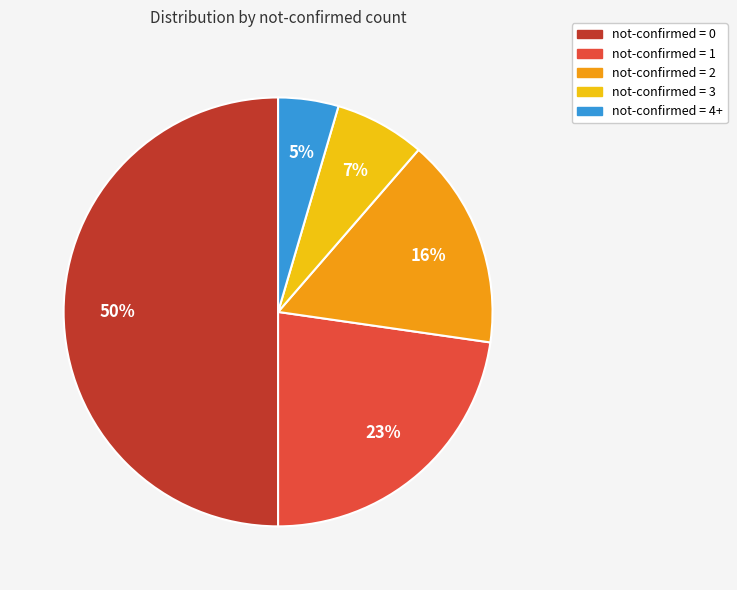

How many slices are in this pie chart?

5